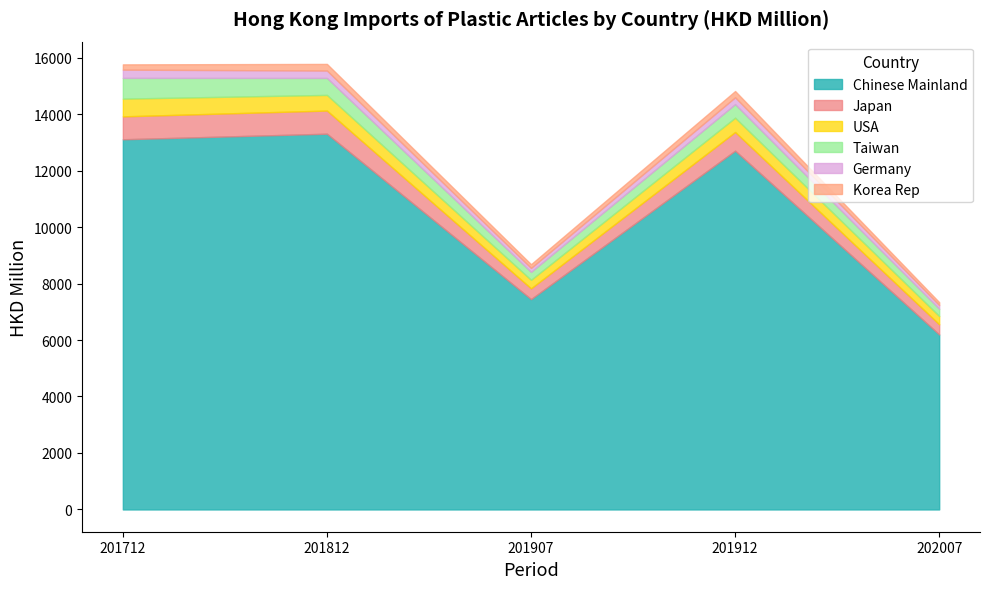

At which category is the sum across all series the highest?

201812